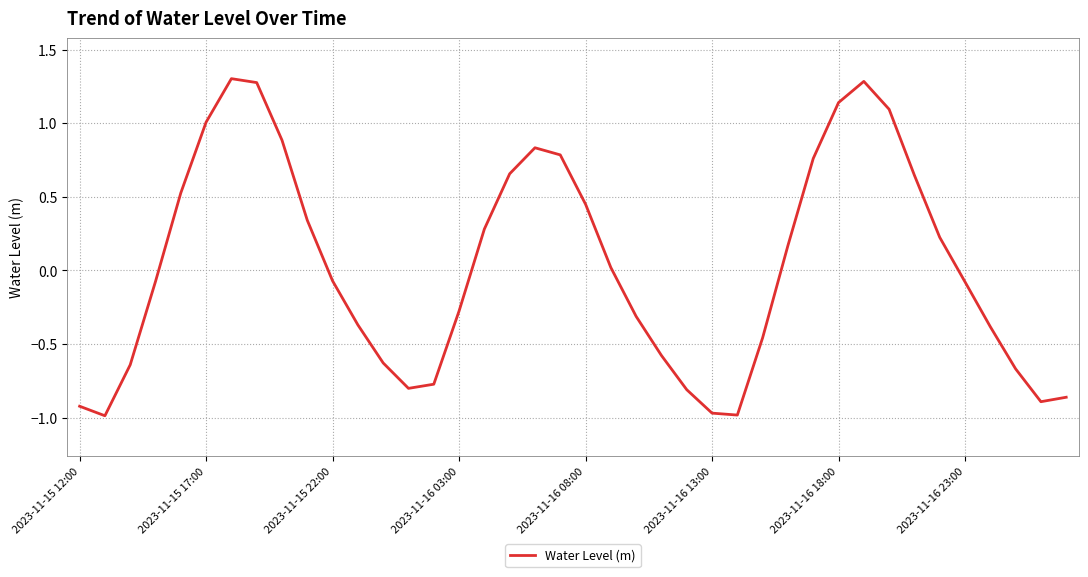

What is the maximum value shown in the chart?

1.3